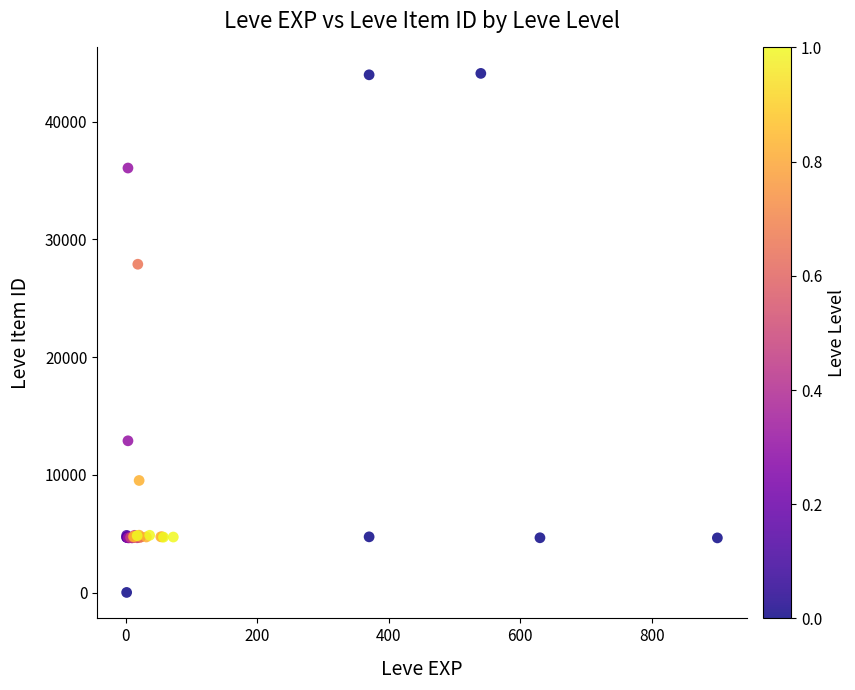

What Y value in the scatter plot is closest to 22050?

27884